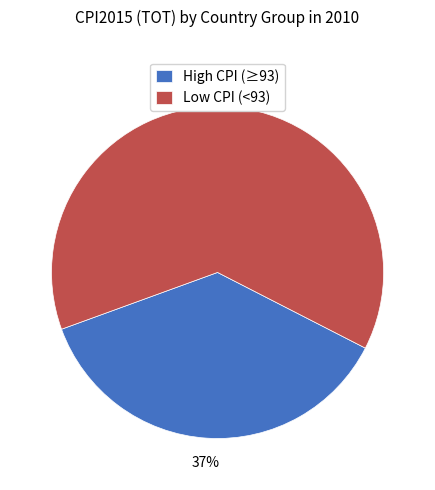

Approximately how many times larger is the value at Low CPI (<93) compared to High CPI (≥93)?

1.7